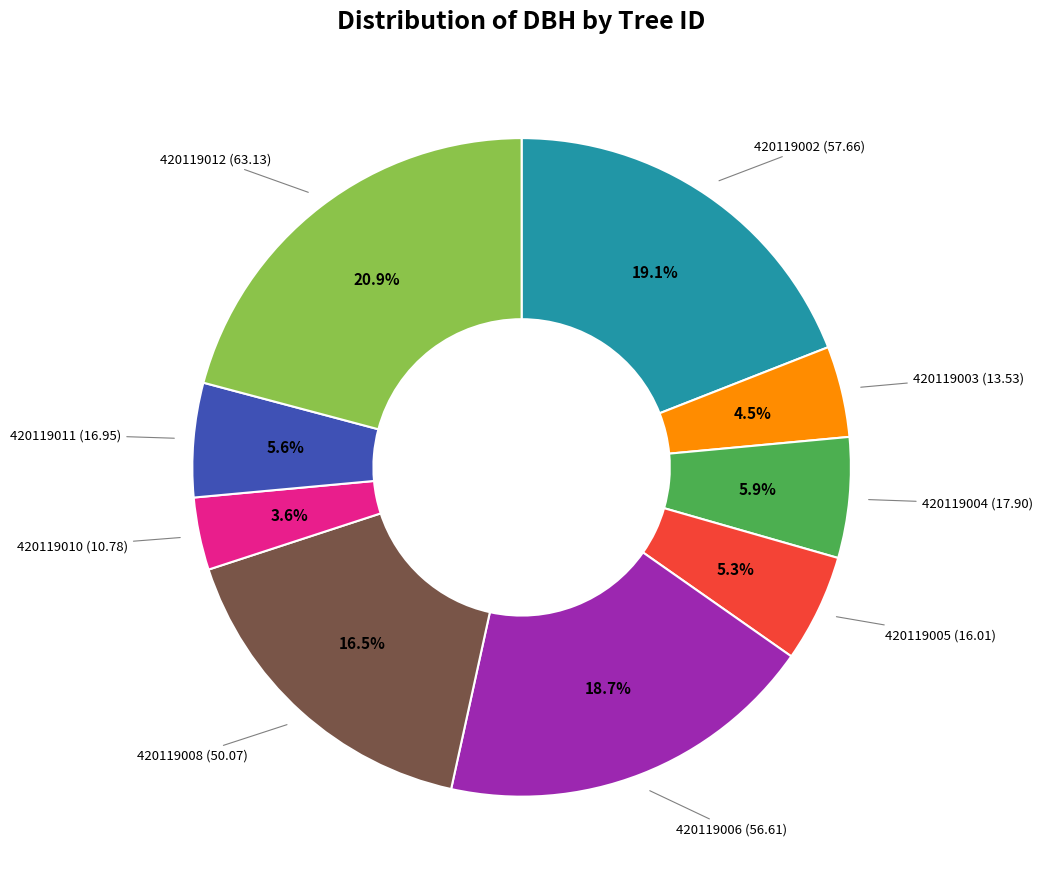

To the nearest percent, what percentage of the pie is 420119010?

4%